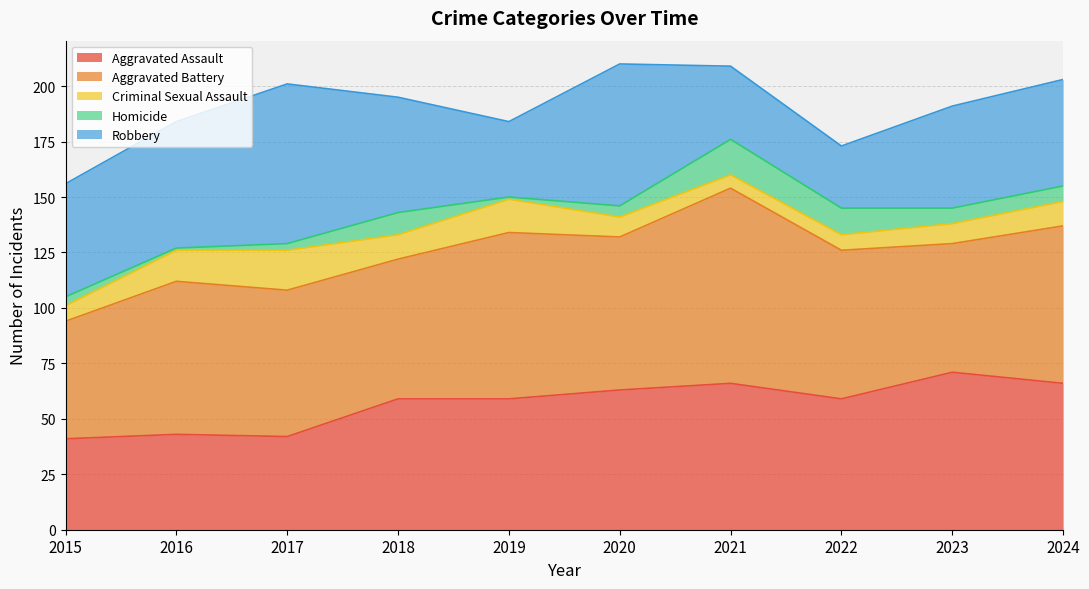

In Robbery, how many points are higher than both neighbors (excluding endpoints)?

2